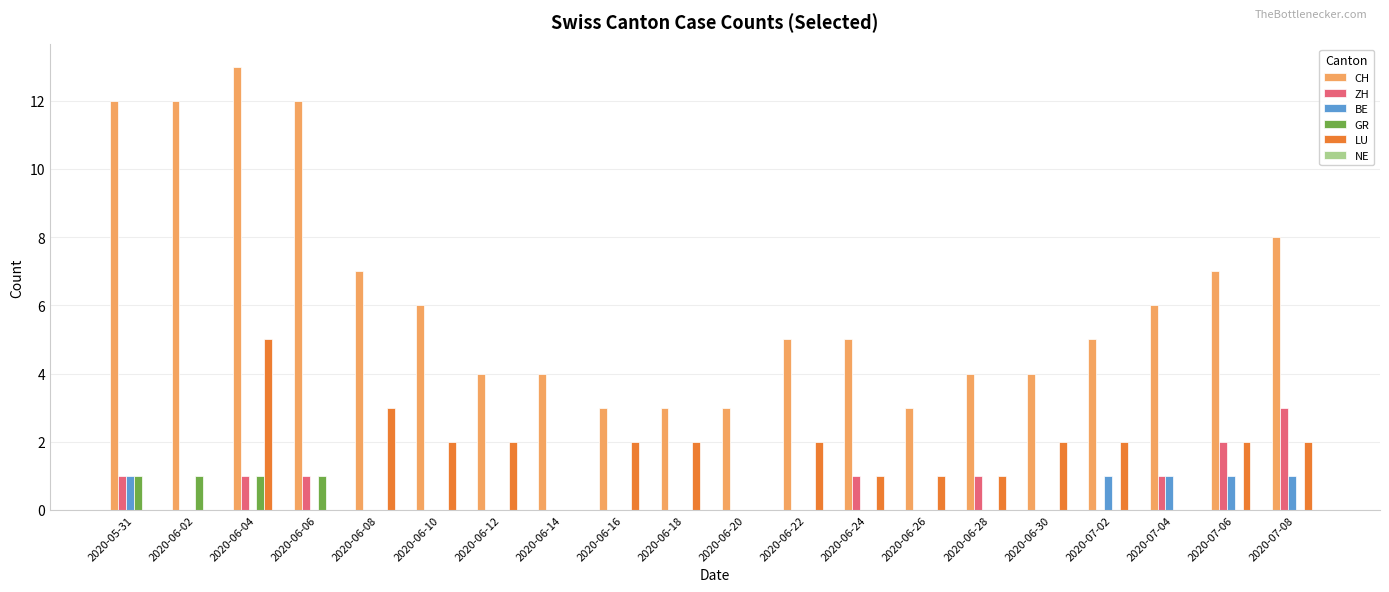

What is the sum of all GR values?

4